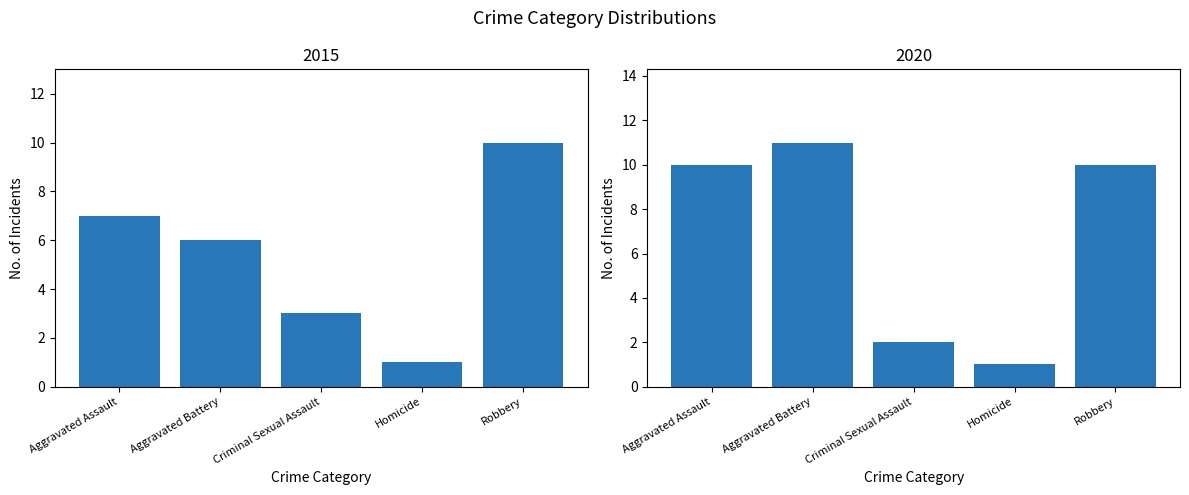

What is the lowest value of the 2015 series?

1